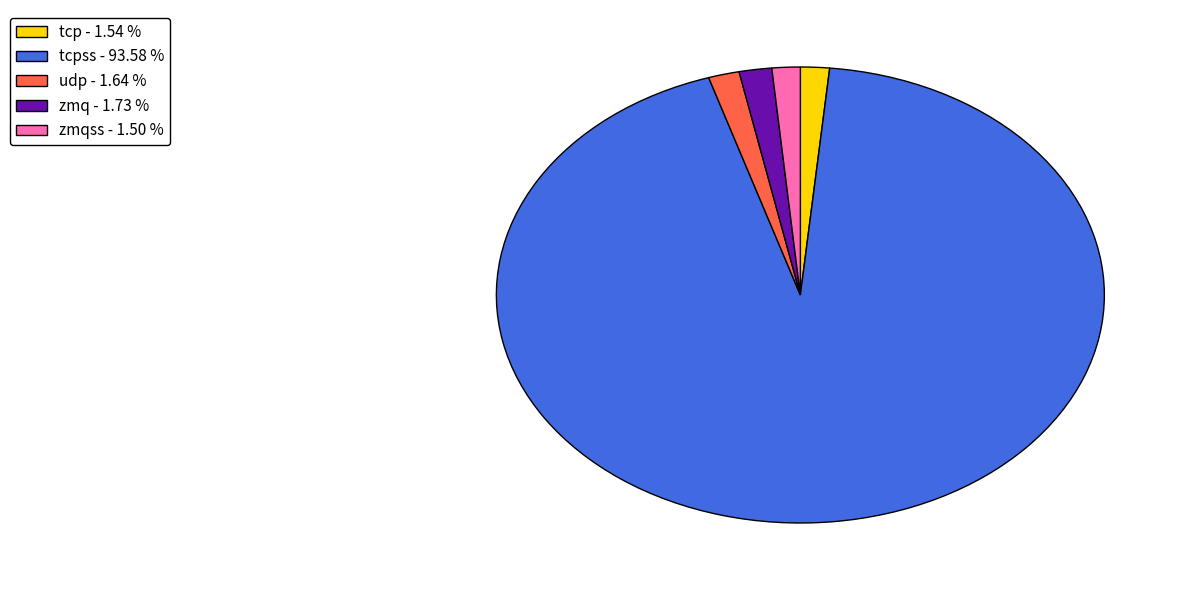

Is there any slice that represents more than half of the pie?

Yes